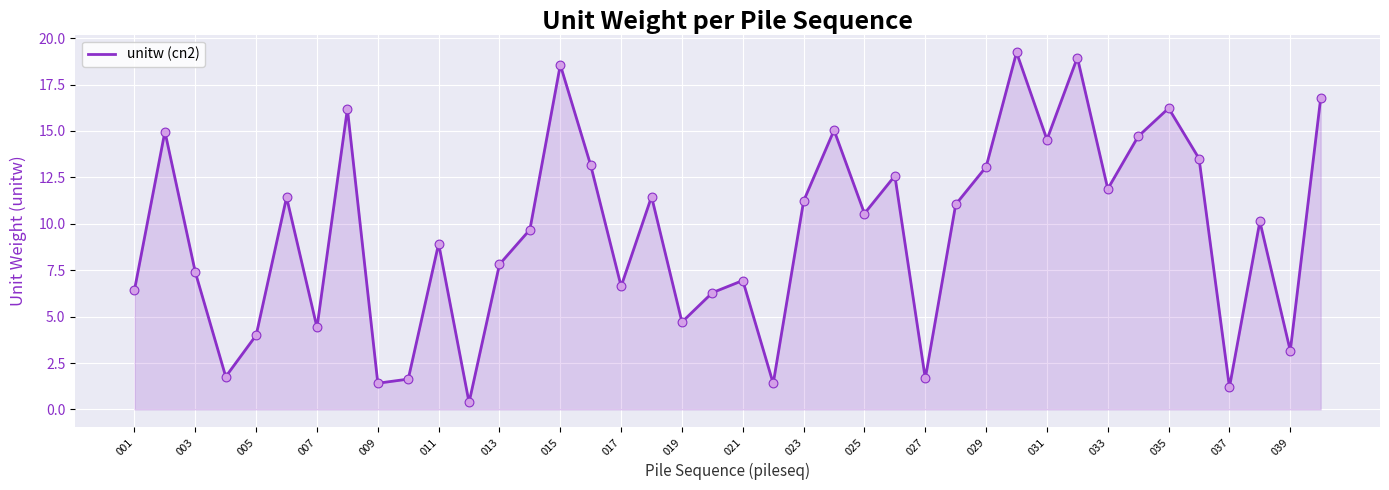

What is the greatest value displayed?

19.2